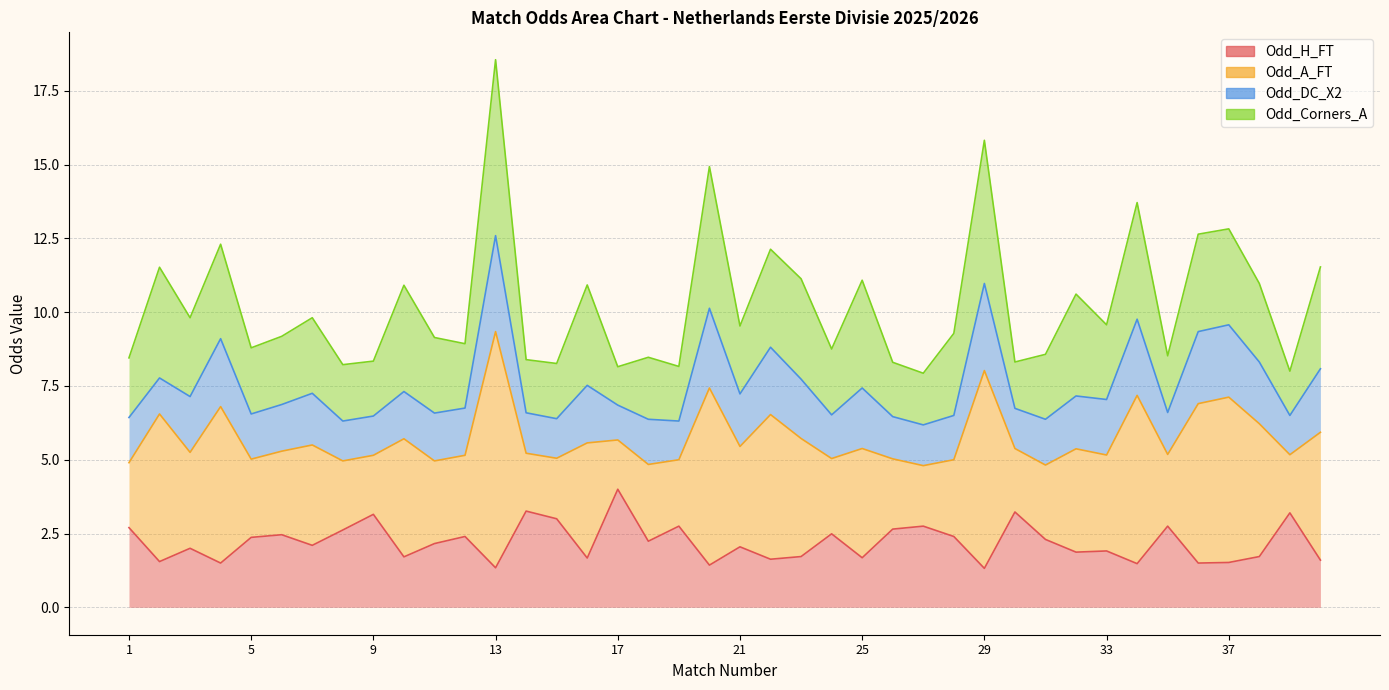

How many interior local valleys does the Odd_H_FT series have?

14